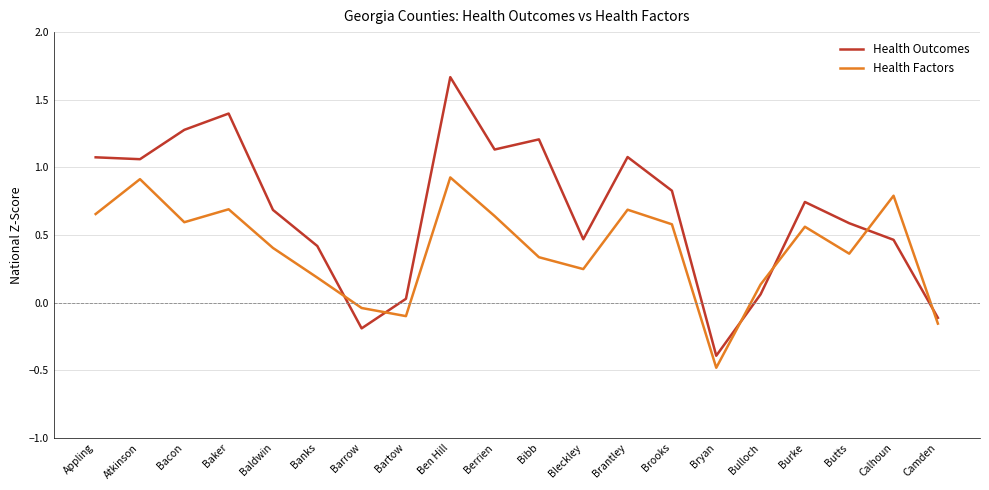

True or false: Health Outcomes has more than 1 points higher than both neighbors.

True